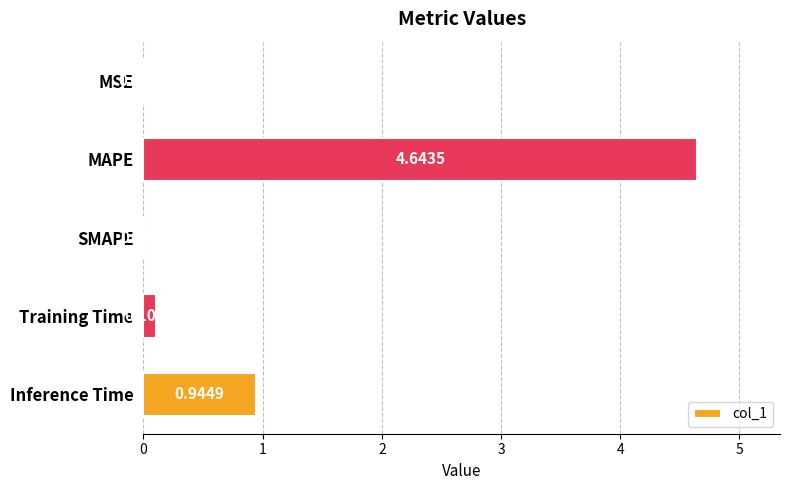

Which category has the highest value across all series?

MAPE